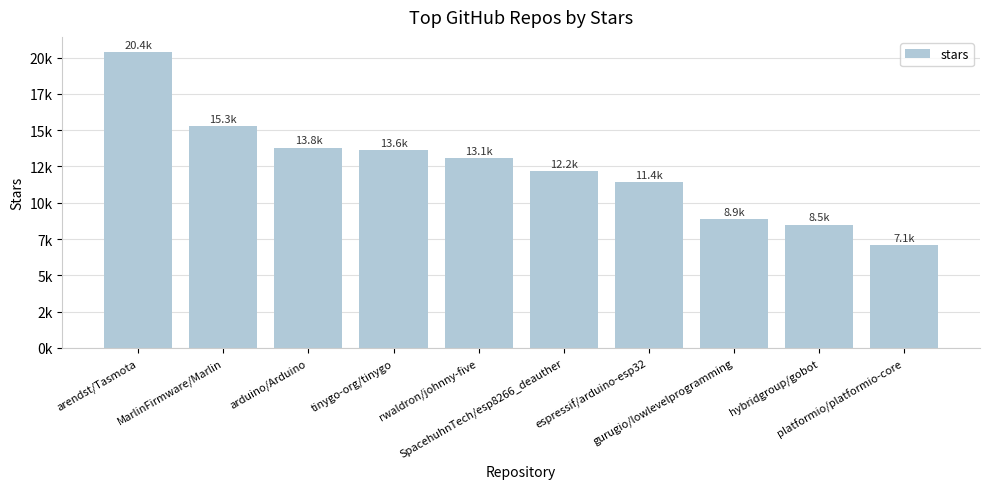

At which label does the data first exceed 13100?

arendst/Tasmota